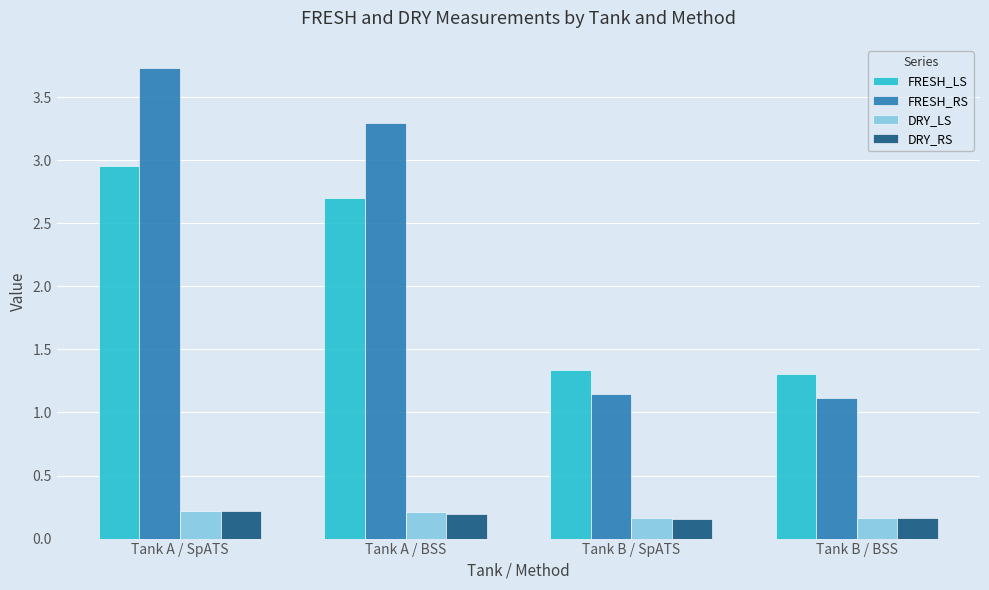

At how many categories does at least one series exceed 1?

4